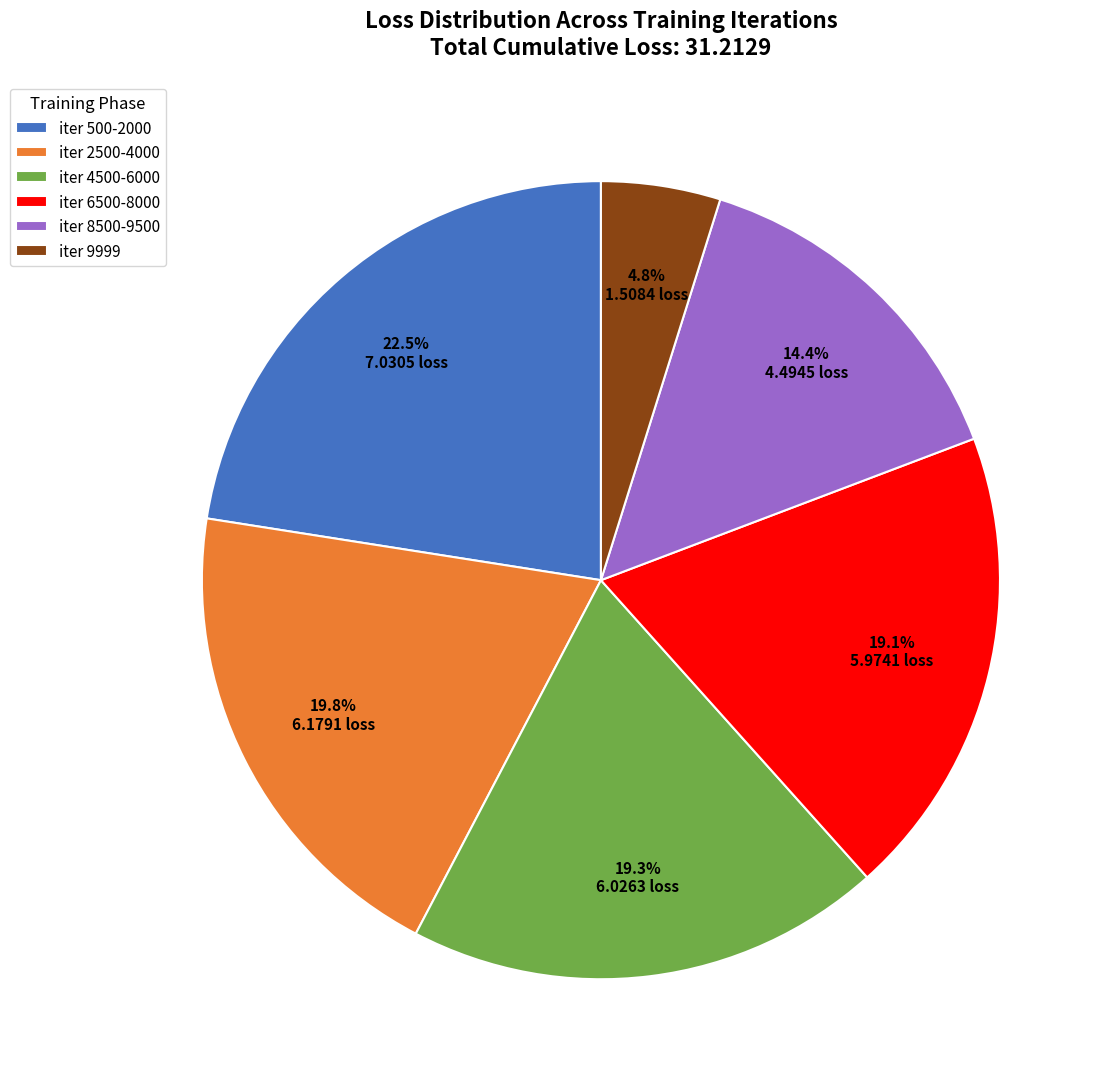

What portion of the pie excludes iter 2500-4000?

80.2%